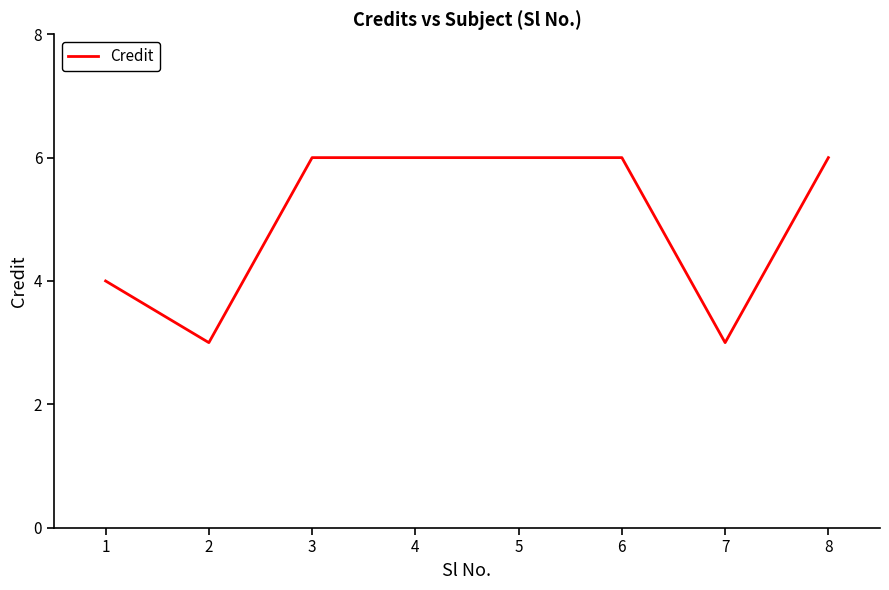

What is the sum of all values?

40